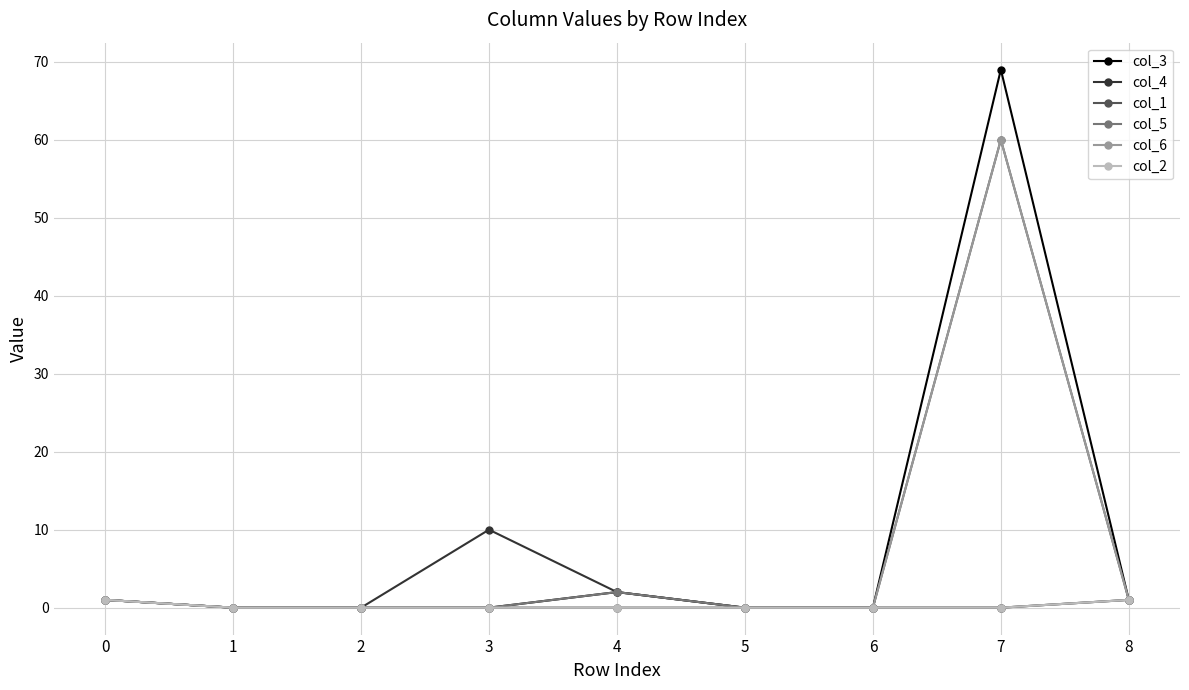

Is this an area chart (filled region under the line)?

No